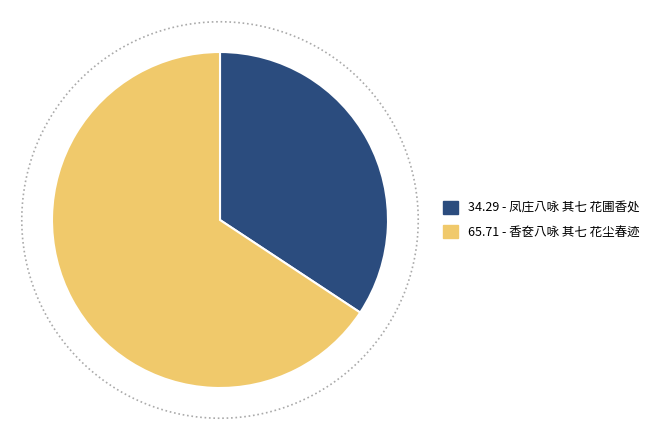

Is there a majority slice in this chart?

Yes